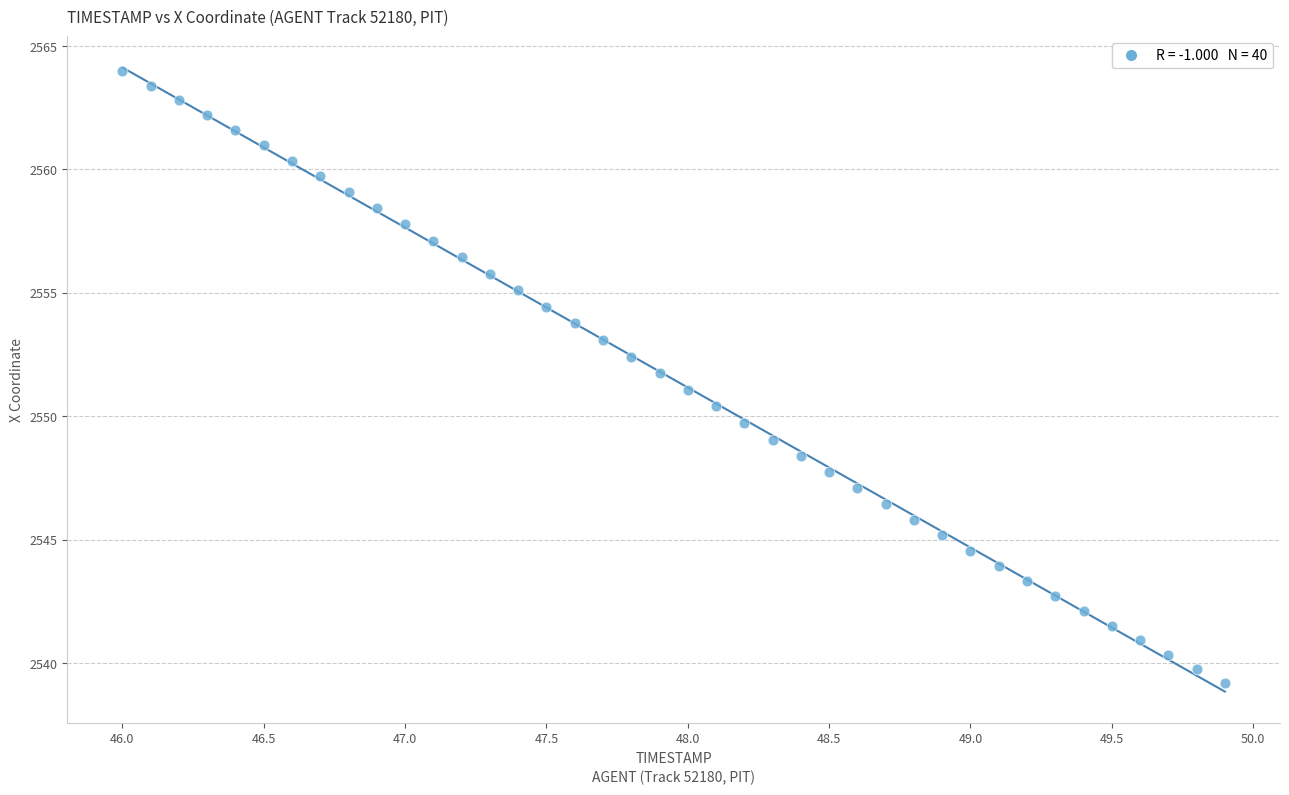

What is the range of Y values (max minus min)?

24.8